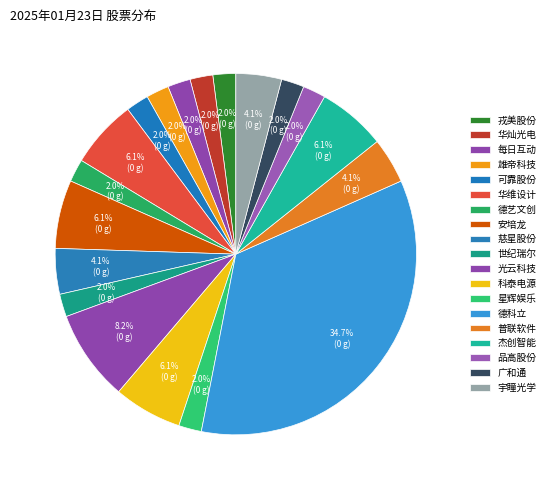

Rank the categories by value from highest to lowest.

德科立, 光云科技, 华维设计, 安培龙, 科泰电源, 杰创智能, 慈星股份, 普联软件, 宇瞳光学, 戎美股份, 华灿光电, 每日互动, 雄帝科技, 可靠股份, 德艺文创, 世纪瑞尔, 星辉娱乐, 品高股份, 广和通